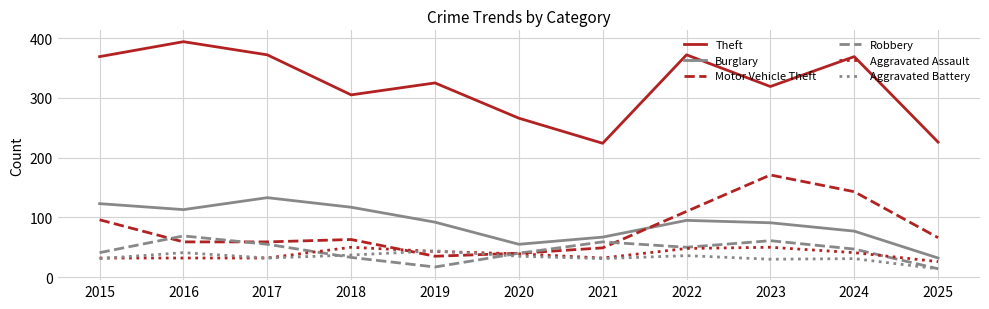

How many interior local valleys does the Burglary series have?

2